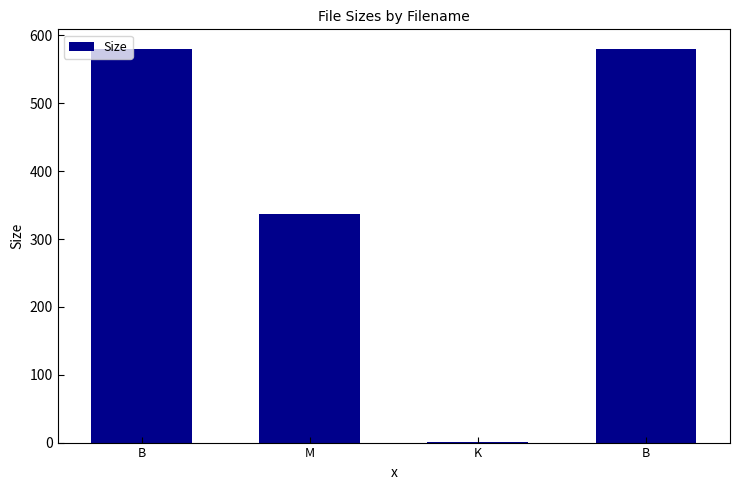

List the labels in order of value, largest first.

B, B, M, K